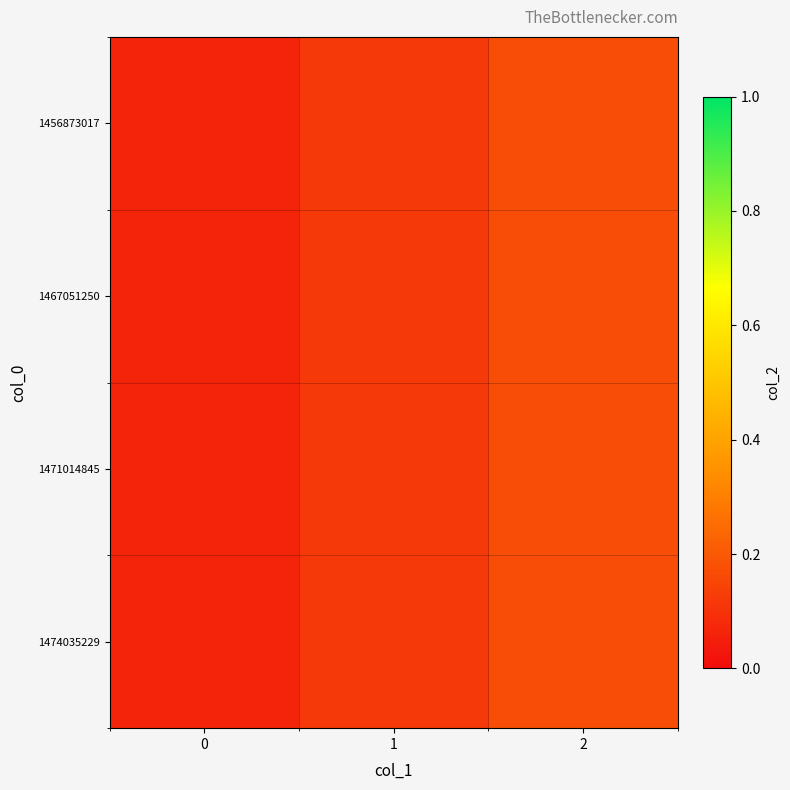

Between 1 and 2, which is larger?

2